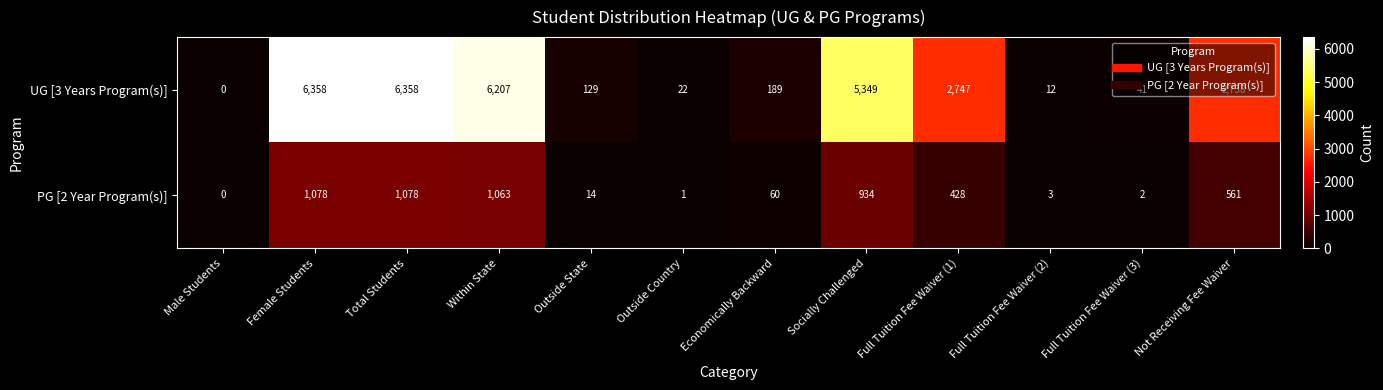

At which label does PG [2 Year Program(s)] first exceed 428?

Female Students